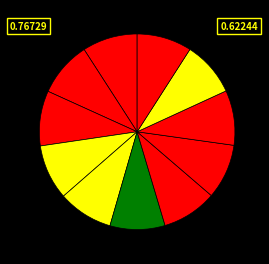

Count the number of slices in the pie.

11